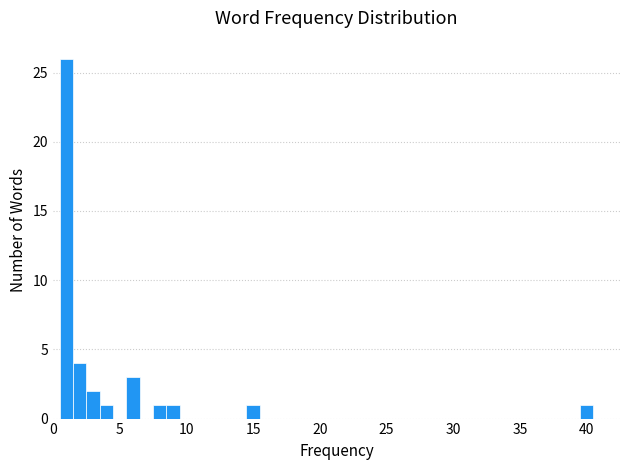

Read against the x-axis, roughly where is the centre of the tallest bar?

1.0